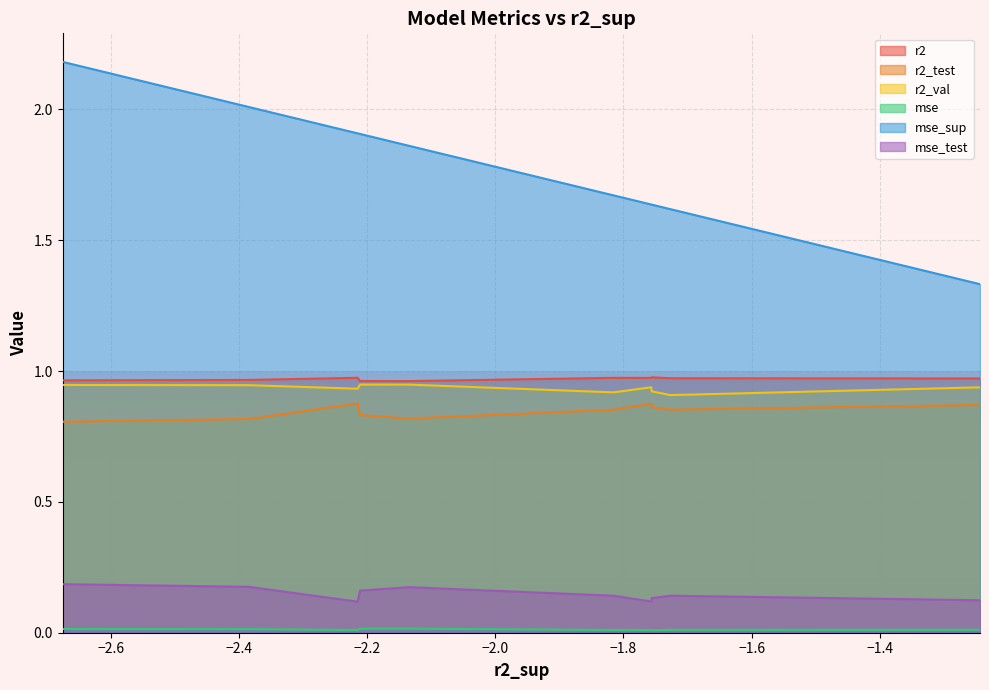

True or false: r2_test and r2 intersect in this chart.

False